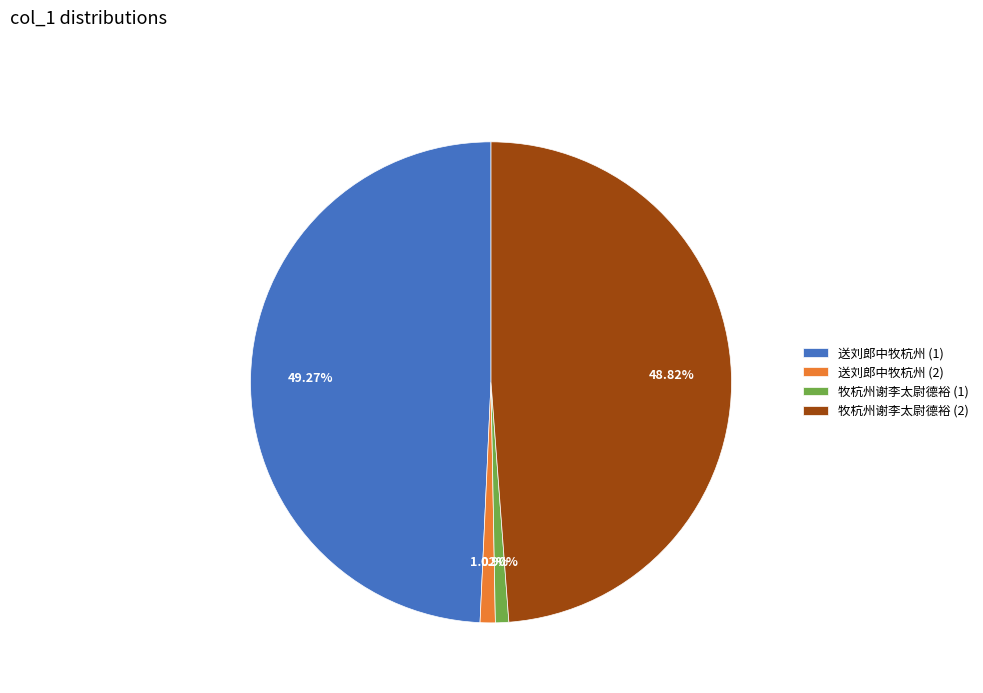

Does 送刘郎中牧杭州 (1) represent more than half of the total?

No